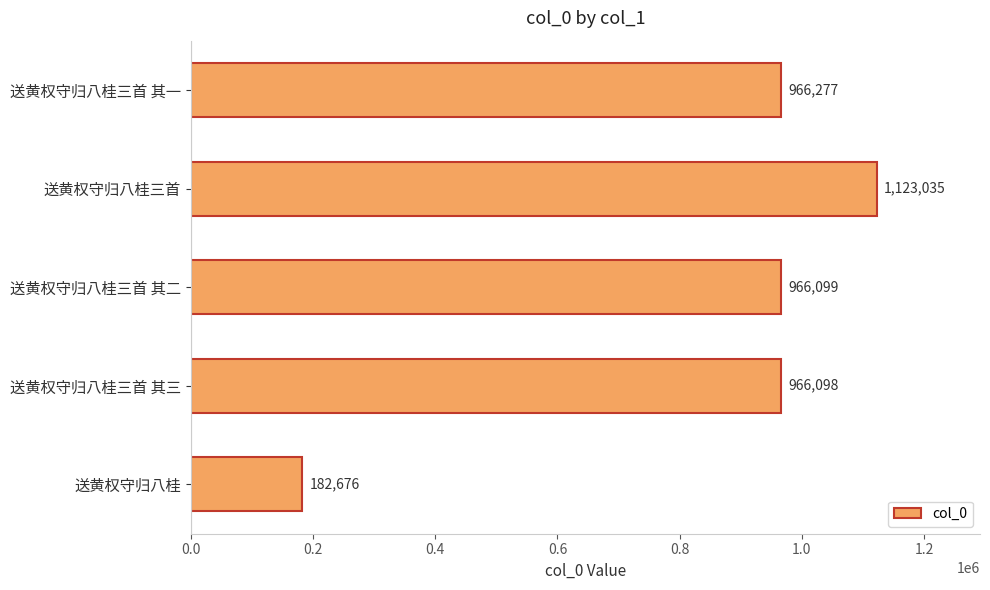

List the labels in order of value, largest first.

送黄权守归八桂三首, 送黄权守归八桂三首 其一, 送黄权守归八桂三首 其二, 送黄权守归八桂三首 其三, 送黄权守归八桂